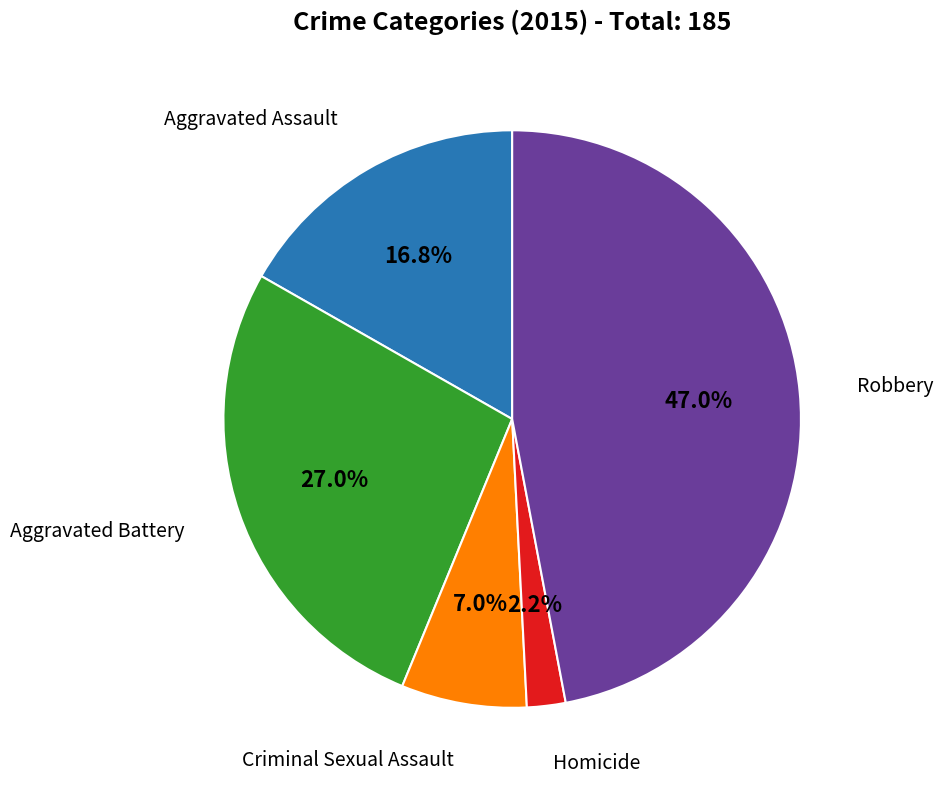

Which slice is the smallest?

Homicide